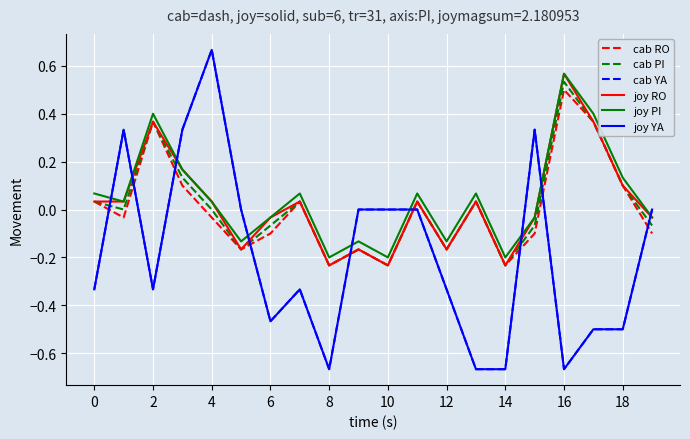

Is this an area chart (filled region under the line)?

No